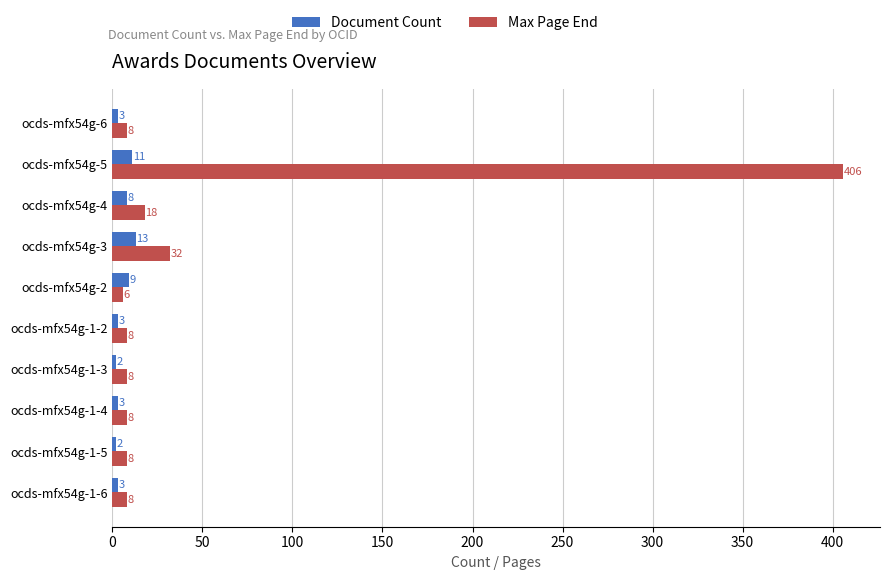

What are all the series names shown in the legend?

Document Count, Max Page End